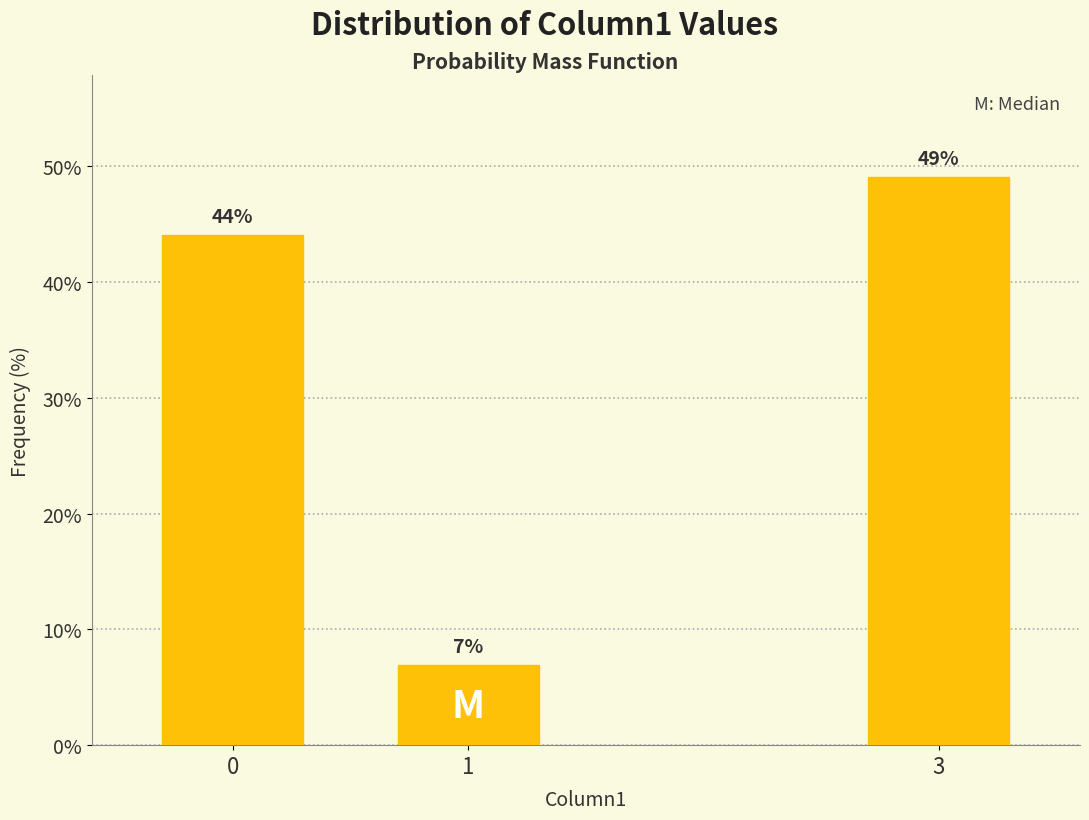

What is the value of the 3rd bar from the left?

49.1